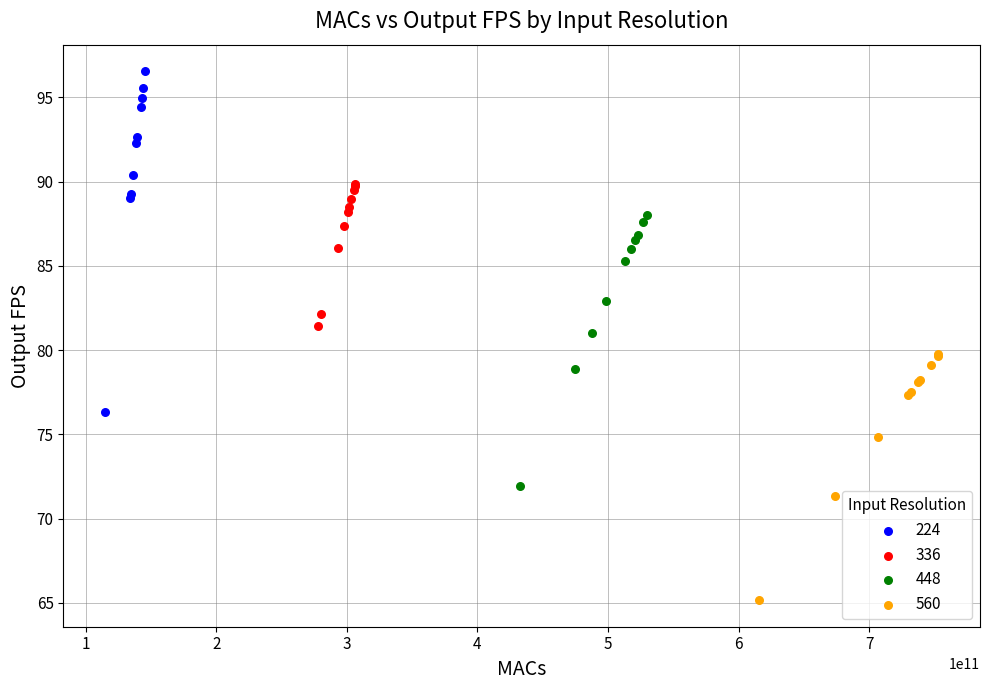

Which series reaches the minimum Y coordinate?

560